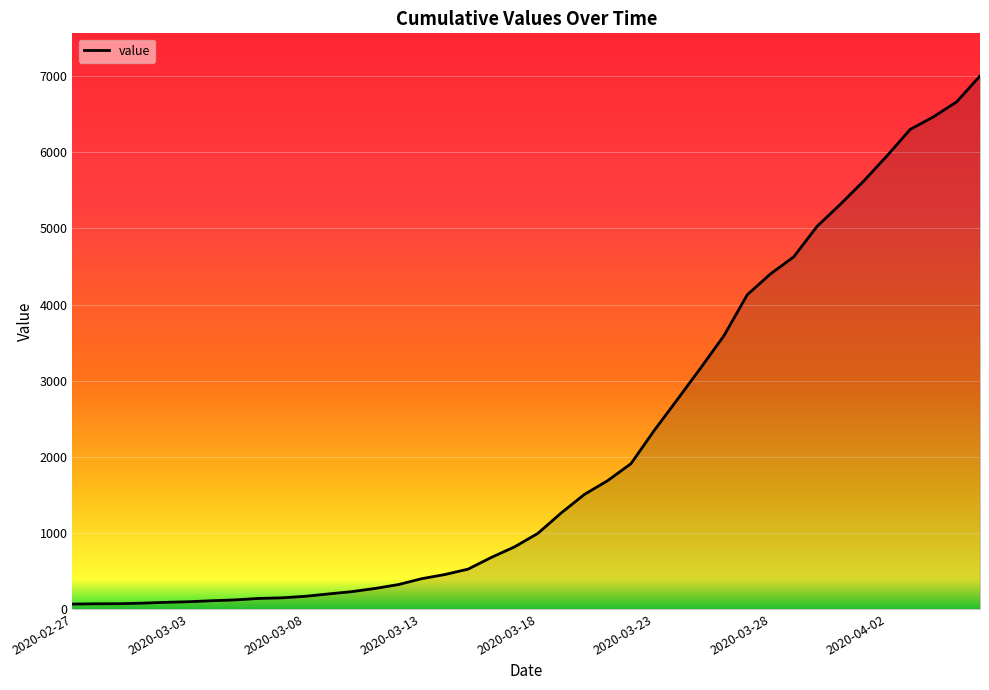

What is the difference between the maximum and minimum values?

6939